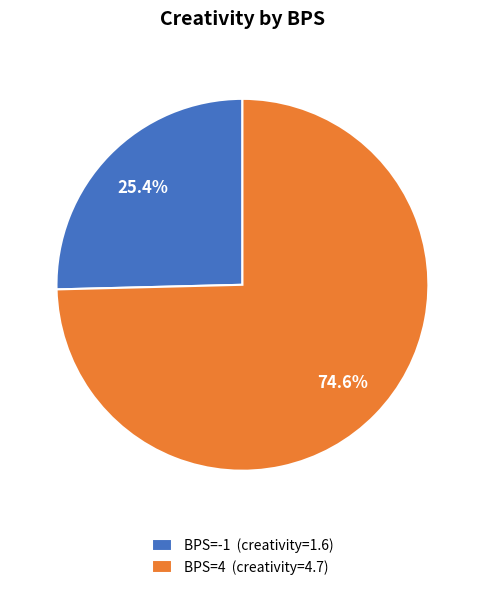

Combined, what portion of the pie is BPS=-1 (creativity=1.6) and BPS=4 (creativity=4.7)?

100.0%